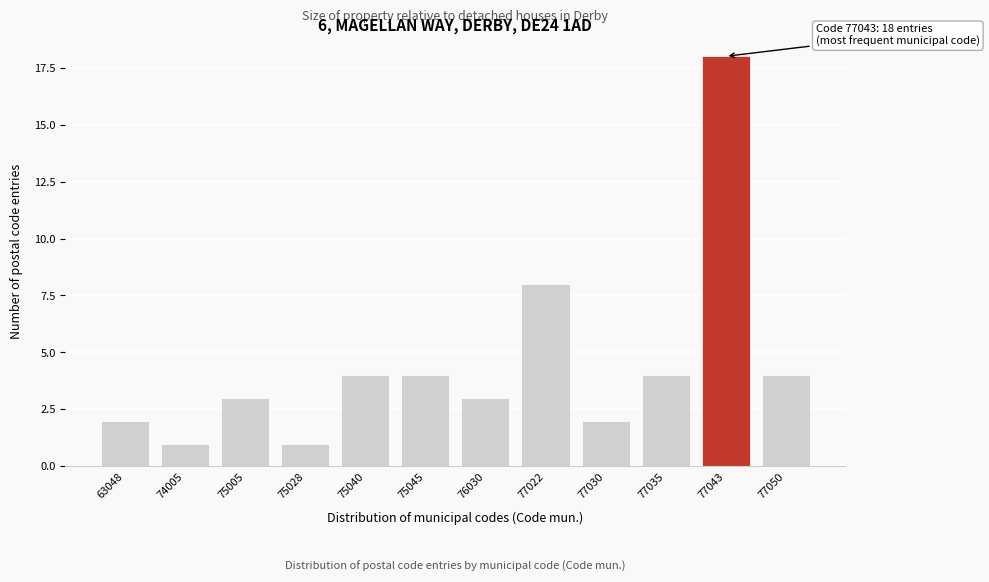

Reading left to right, extract all data points from this chart.

2	1	3	1	4	4	3	8	2	4	18	4